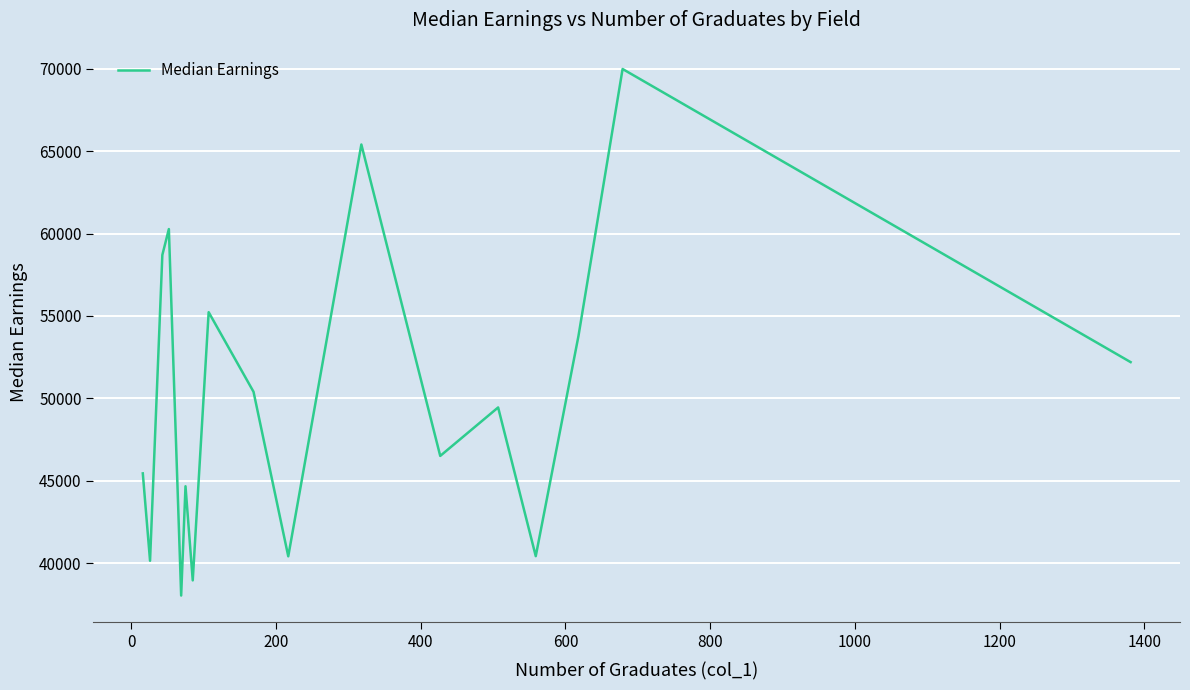

Count the number of data series in this chart.

1